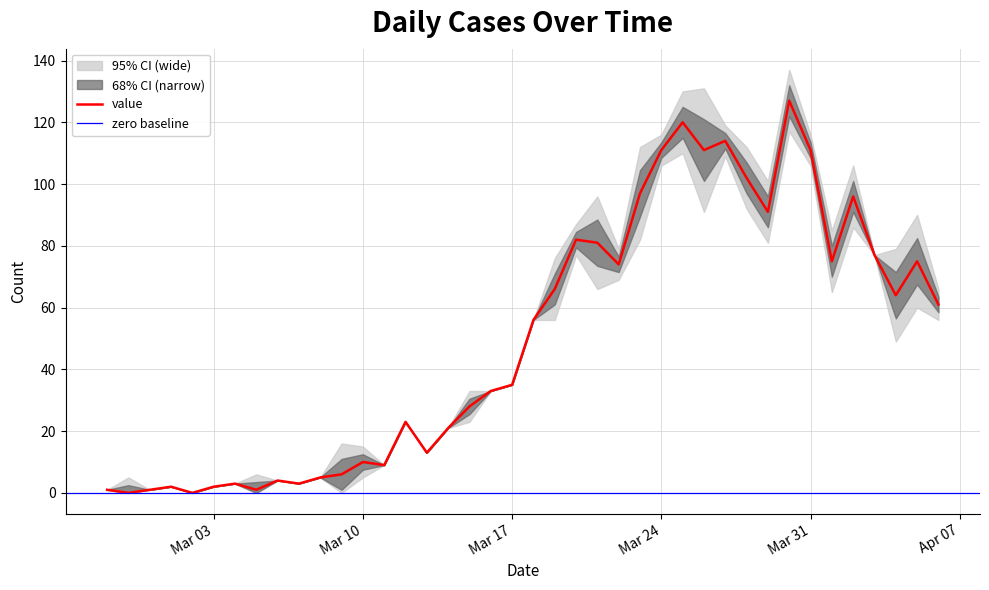

Is this an area chart (filled region under the line)?

No